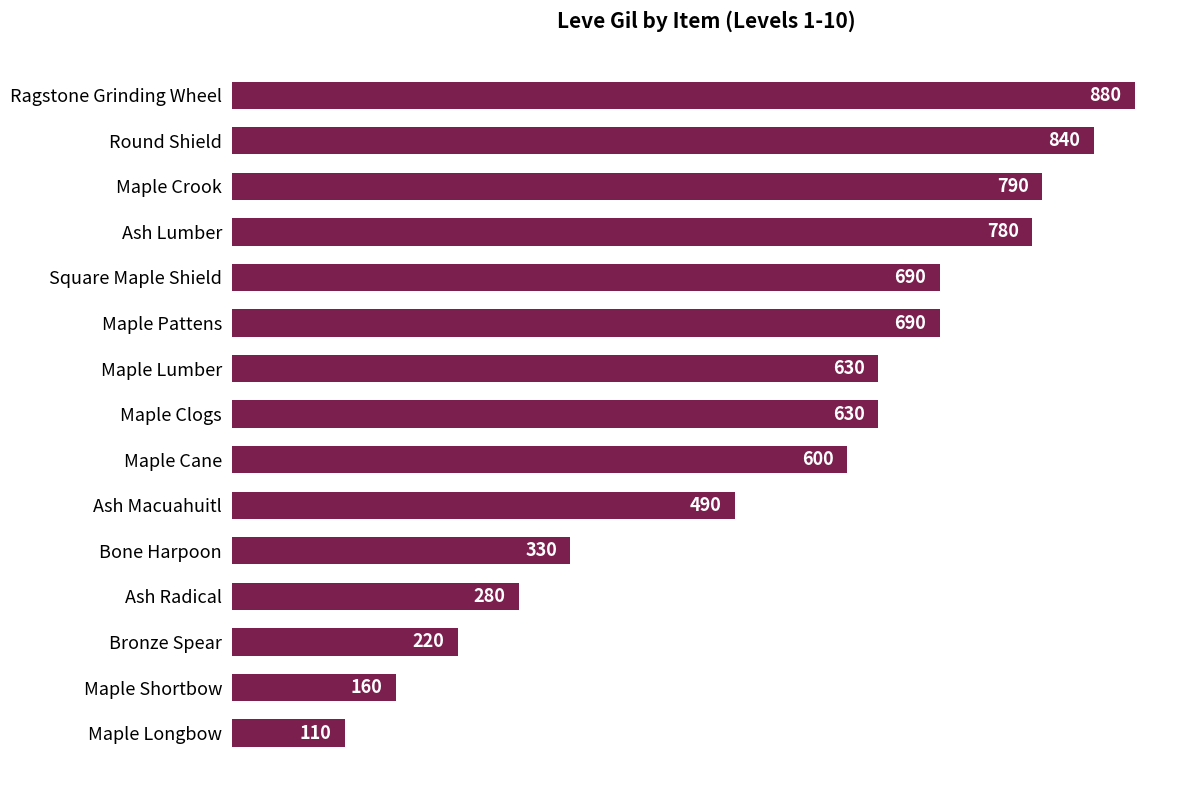

What is the average value?

541